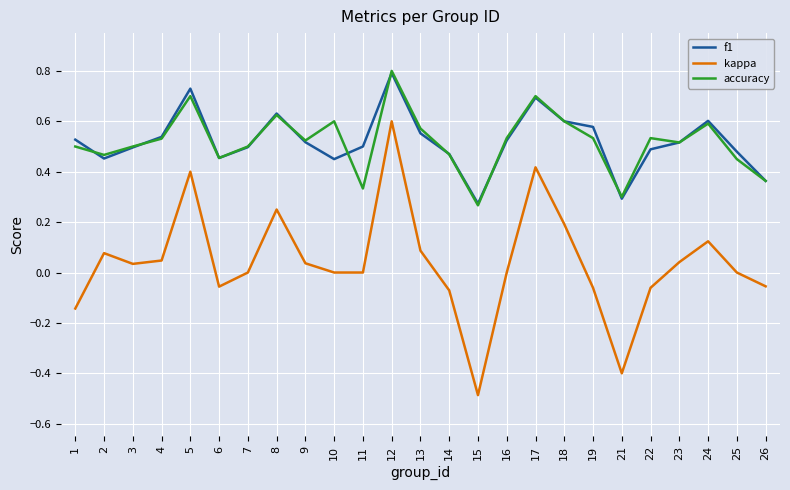

Where is the first local maximum for accuracy?

5